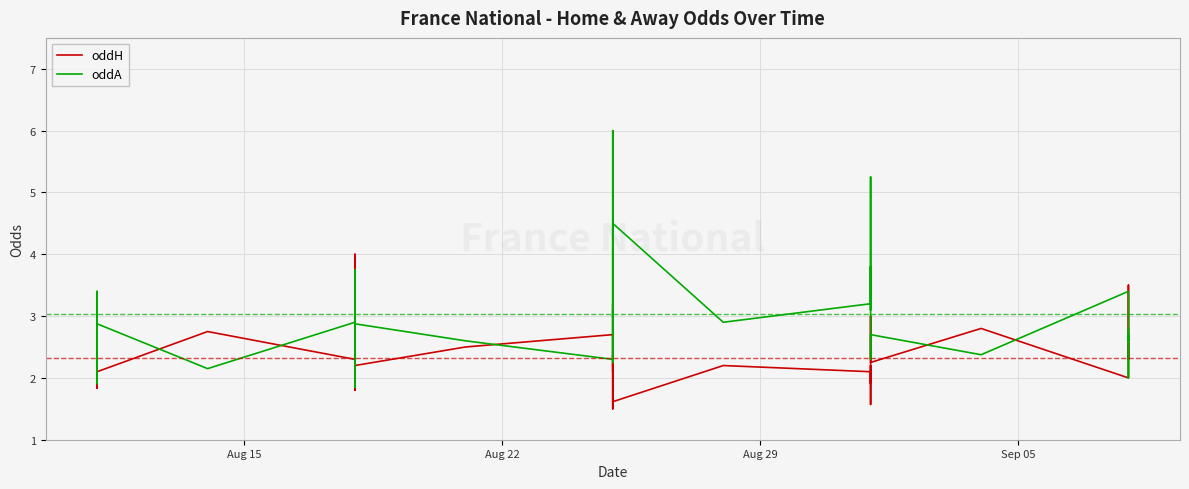

Reading left to right, list all the values displayed in this chart.

oddH: 2.1	3.2	2.8	2.0	2.1	1.8	2.1	2.8	2.3	4.0	1.9	1.9	2.0	1.8	2.2	2.5	2.7	2.1	2.4	2.1	1.5	3.2	2.3	1.6	2.2	2.1	1.6	2.0	2.2	2.1	1.9	3.0	2.2	2.8	2.0	2.5	3.5	2.3	2.5	2.5
oddA: 3.0	1.9	2.2	2.8	3.0	3.4	2.9	2.1	2.9	1.9	3.4	3.6	3.3	3.8	2.9	2.6	2.3	3.1	3.0	3.2	6.0	2.2	3.0	4.5	2.9	3.2	5.2	3.6	3.2	3.1	3.8	2.3	2.7	2.4	3.4	2.7	2.0	2.7	2.6	2.8